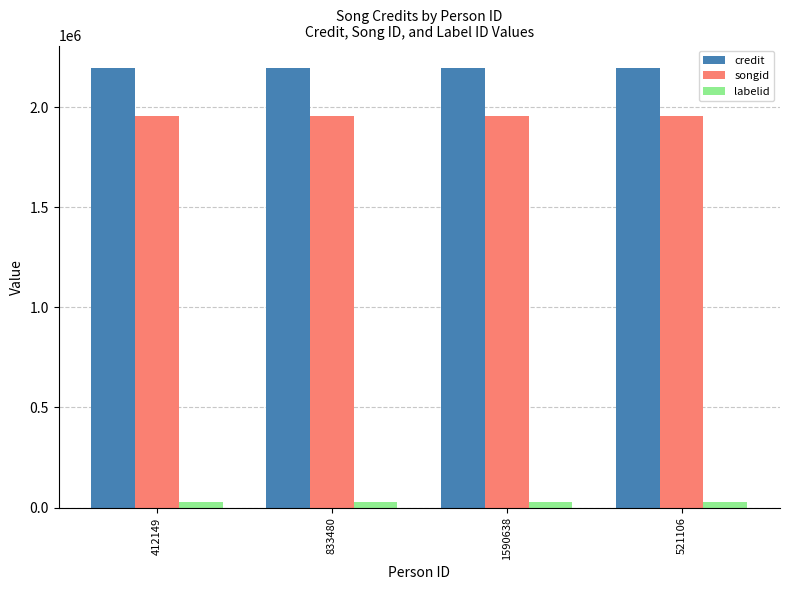

How many bars are there in each group?

3